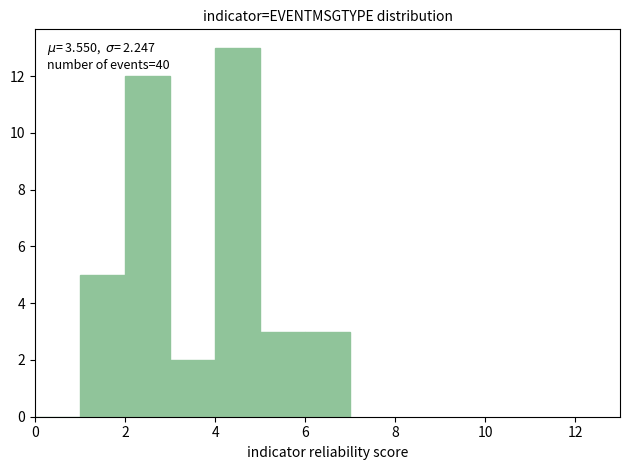

Over which range of the x-axis is the bar tallest?

4 to 5